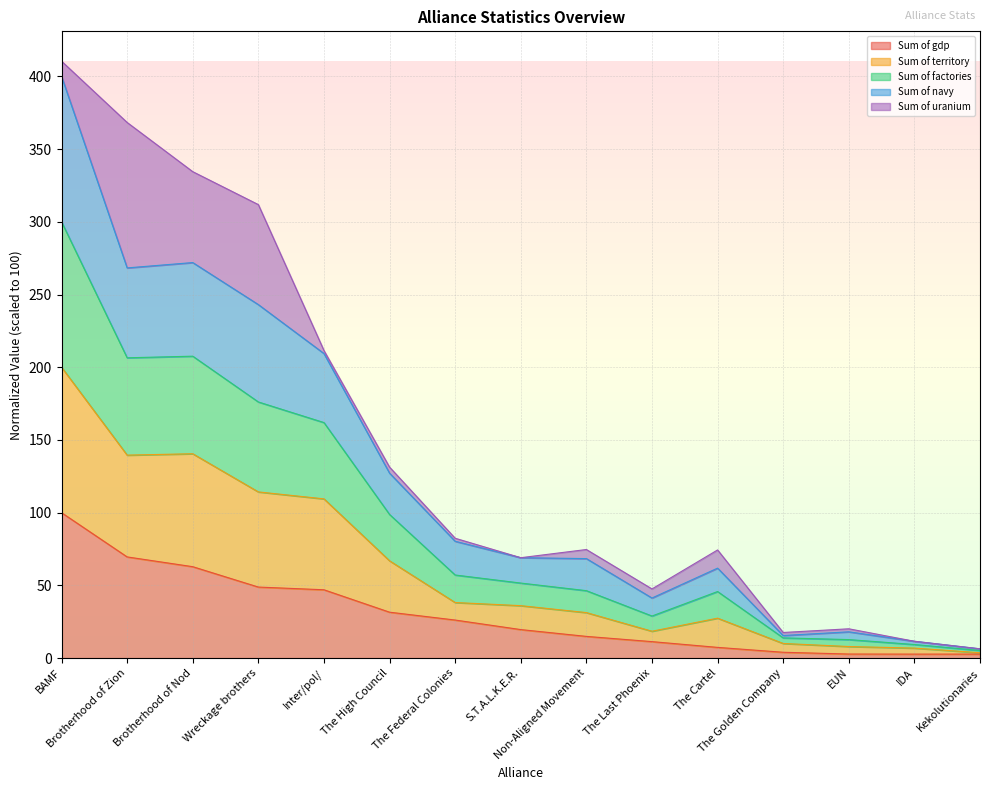

Is it true that Sum of gdp equals 34.4 at Brotherhood of Nod?

False